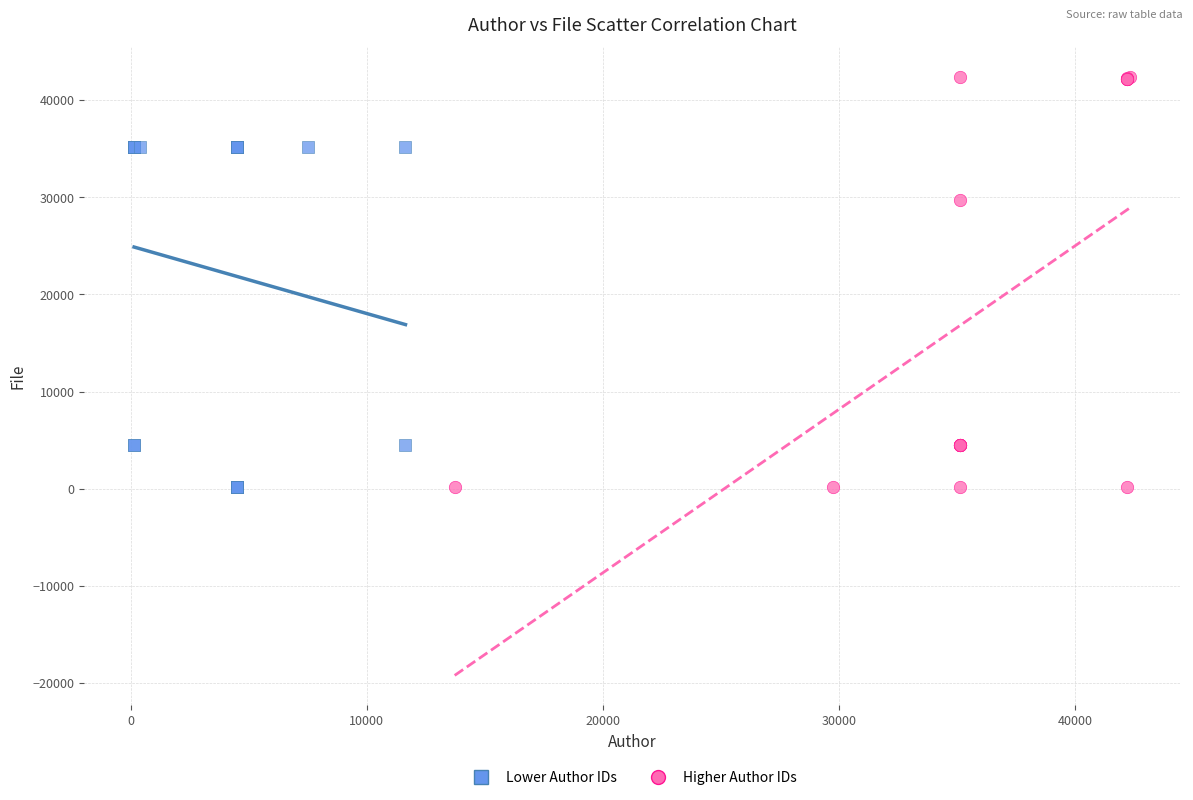

Which series has the widest spread of Y values?

Higher Author IDs